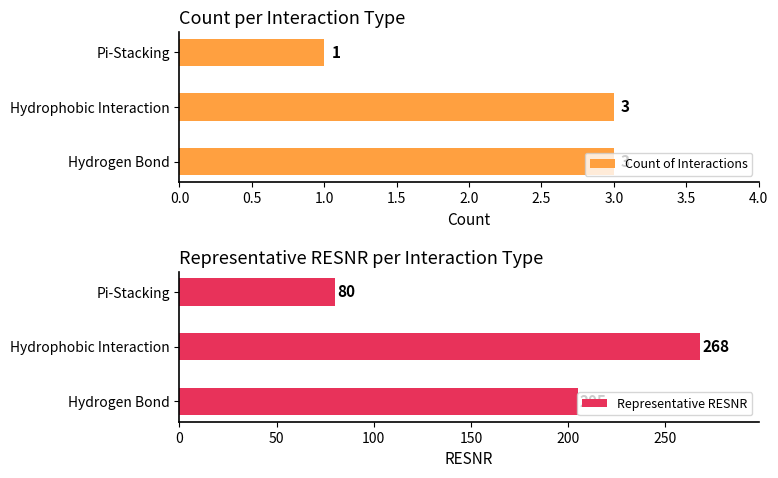

Rank the categories by Representative RESNR value from lowest to highest.

Pi-Stacking, Hydrogen Bond, Hydrophobic Interaction